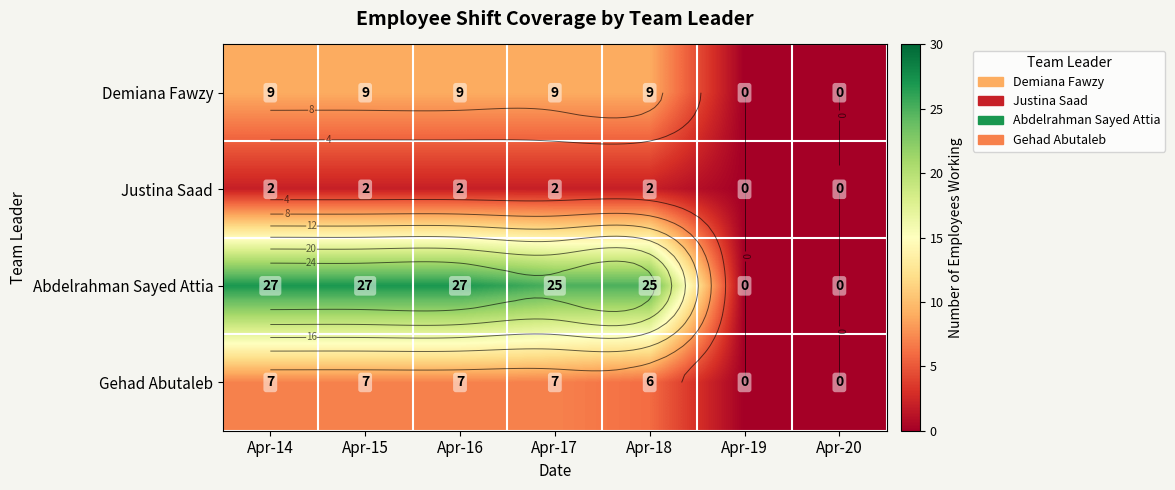

What is the total value across all series at Apr-16?

45